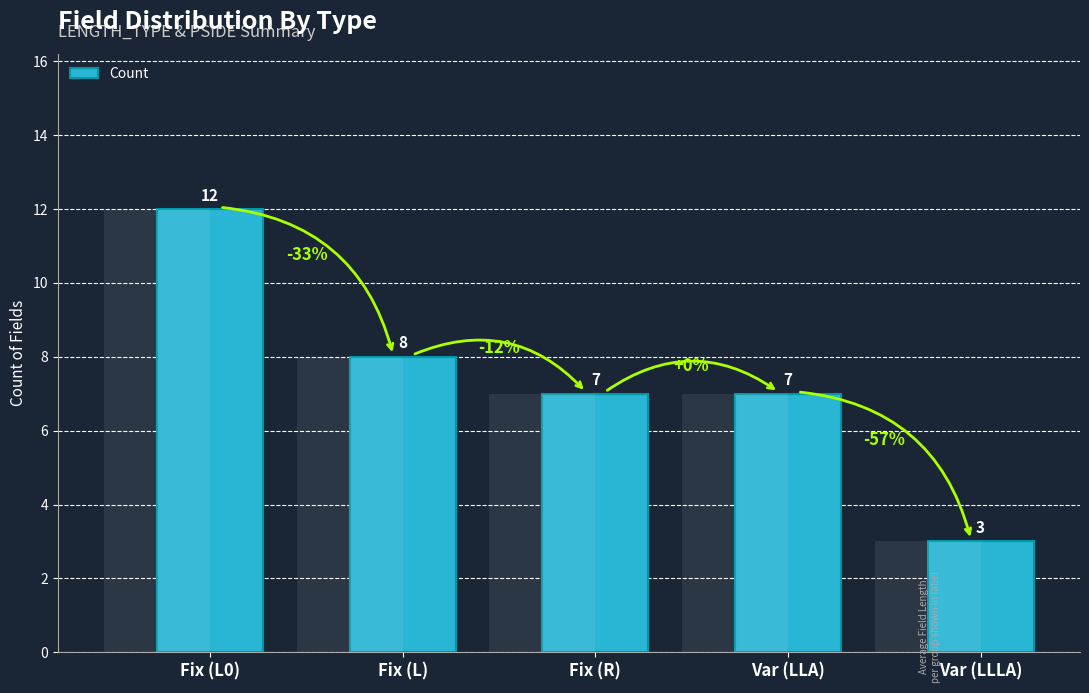

Approximately how many times larger is the value at Fix (L0) compared to Var (LLLA)?

4.0